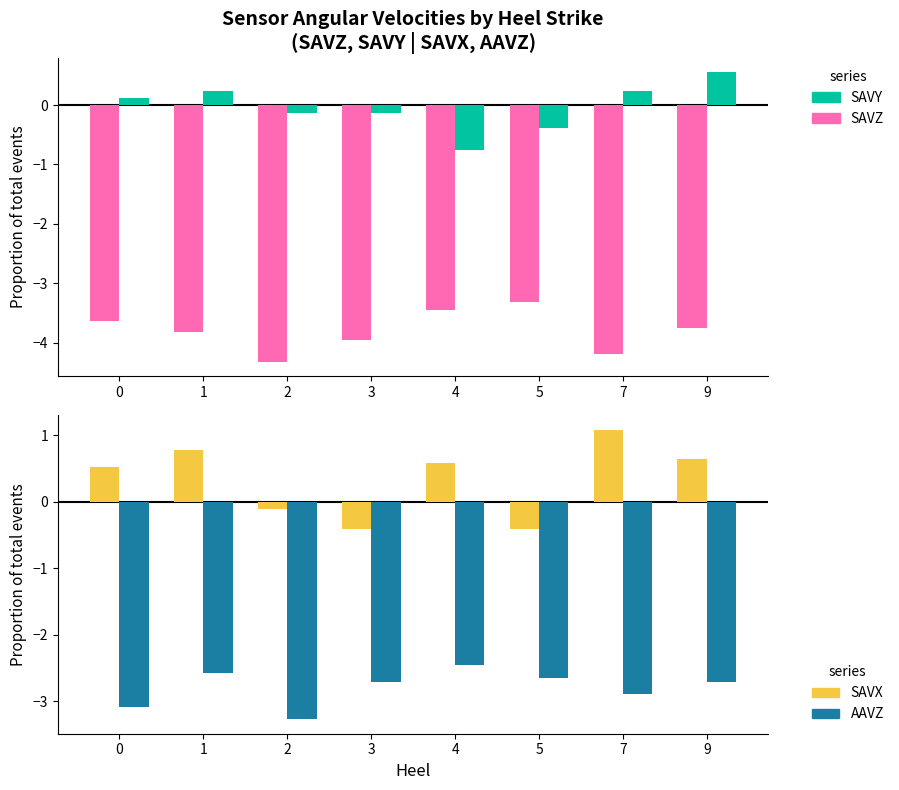

True or false: AAVZ has a value of 0.0 at 4.

True